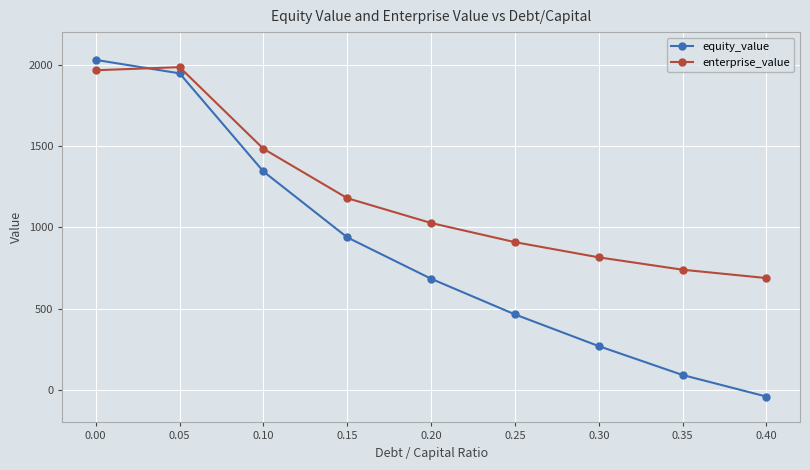

What is the average value of the equity_value series?

858.1